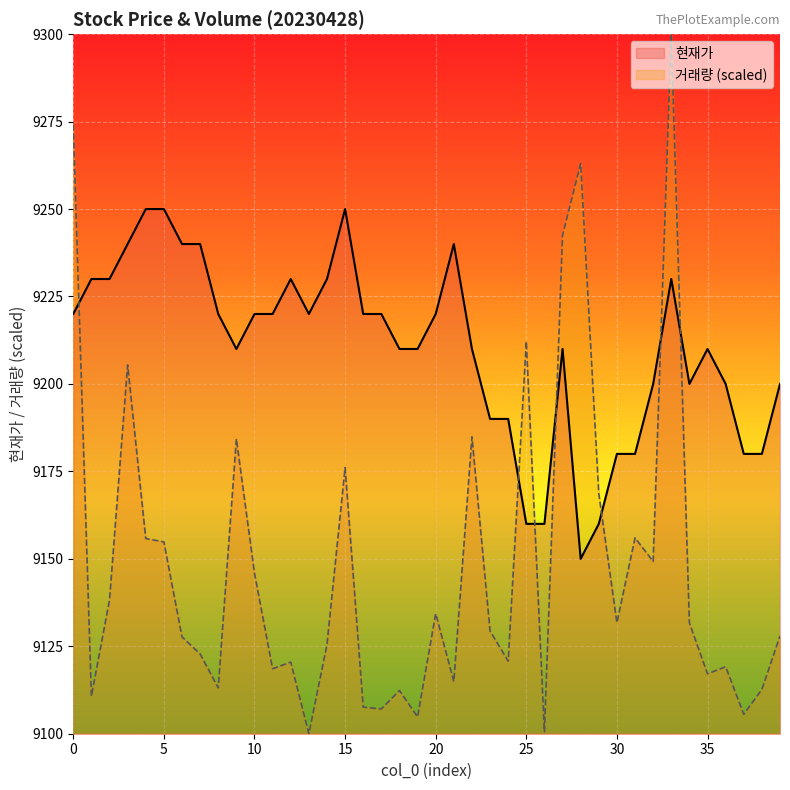

Is it true that 현재가 equals 9250.0 at 4?

True